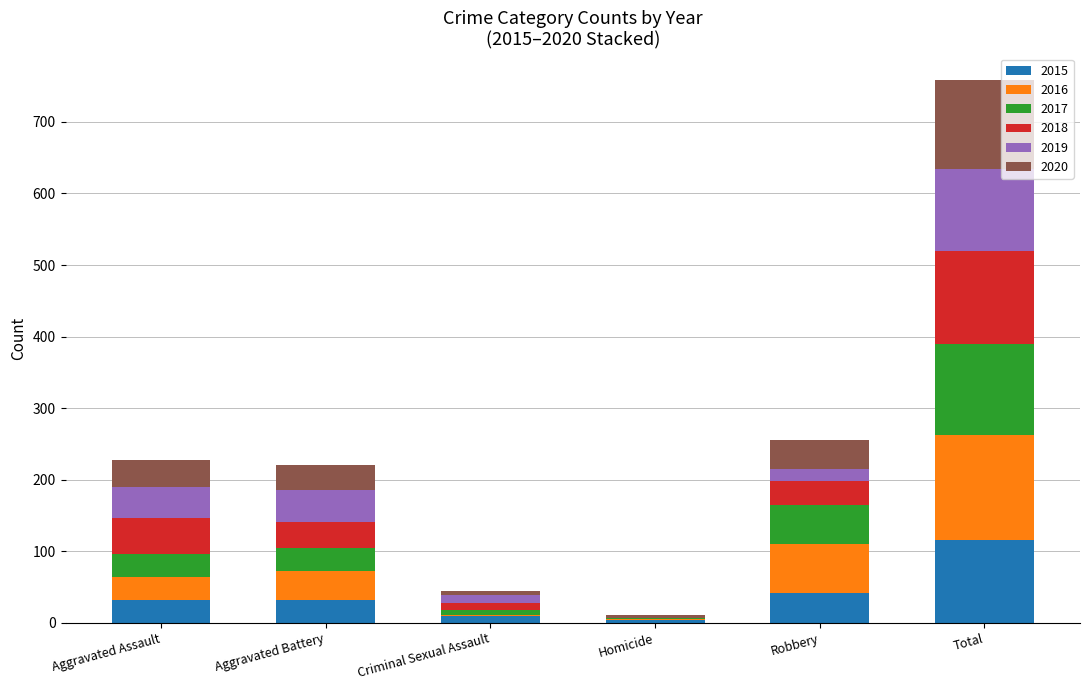

At which category is the sum across all series the highest?

Total